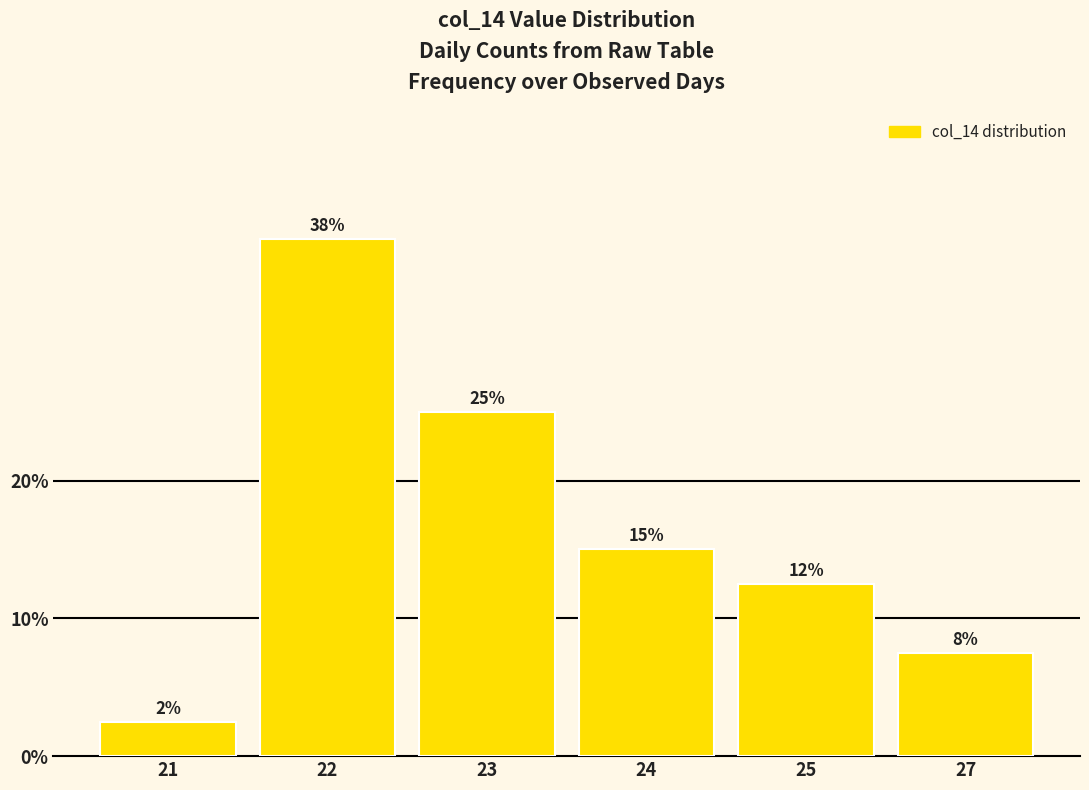

Does the chart contain any negative values?

No